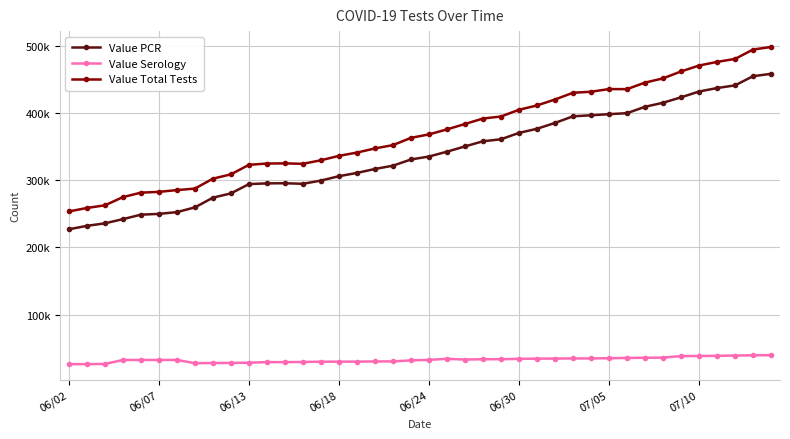

How many interior local valleys does the Value Total Tests series have?

2